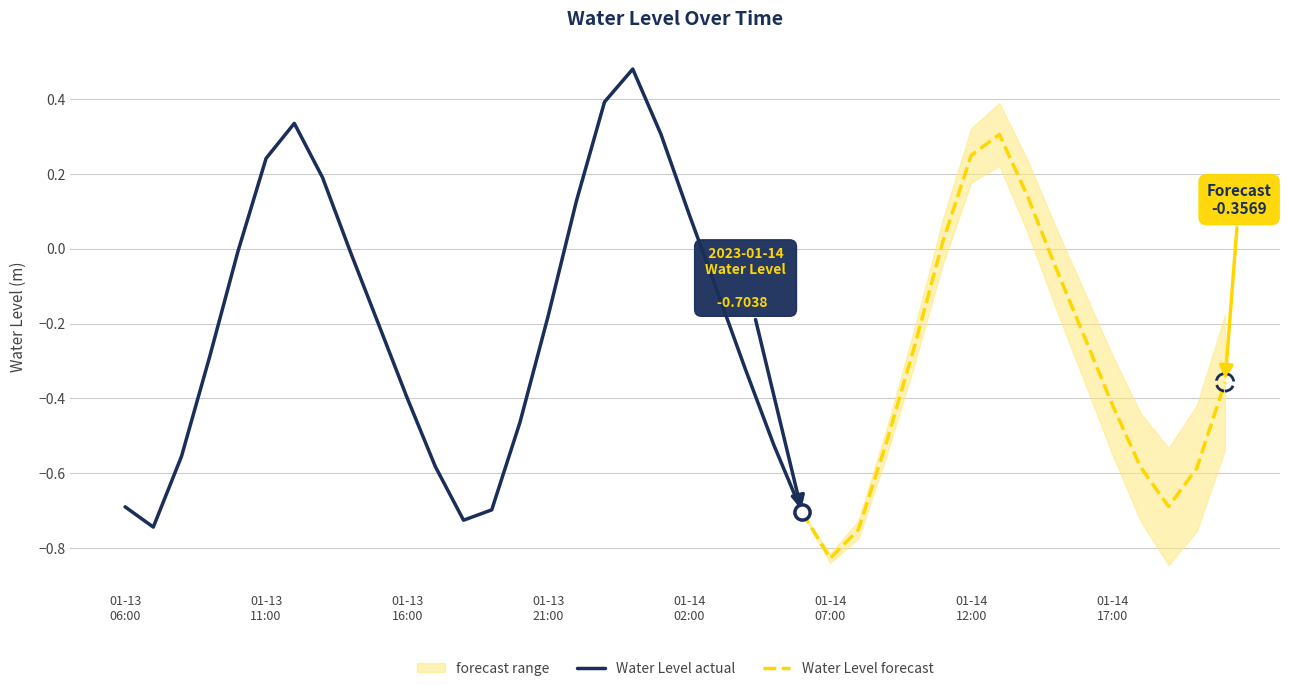

Which has a higher value, 2023-01-13 23:00 or 2023-01-13 17:00?

2023-01-13 23:00